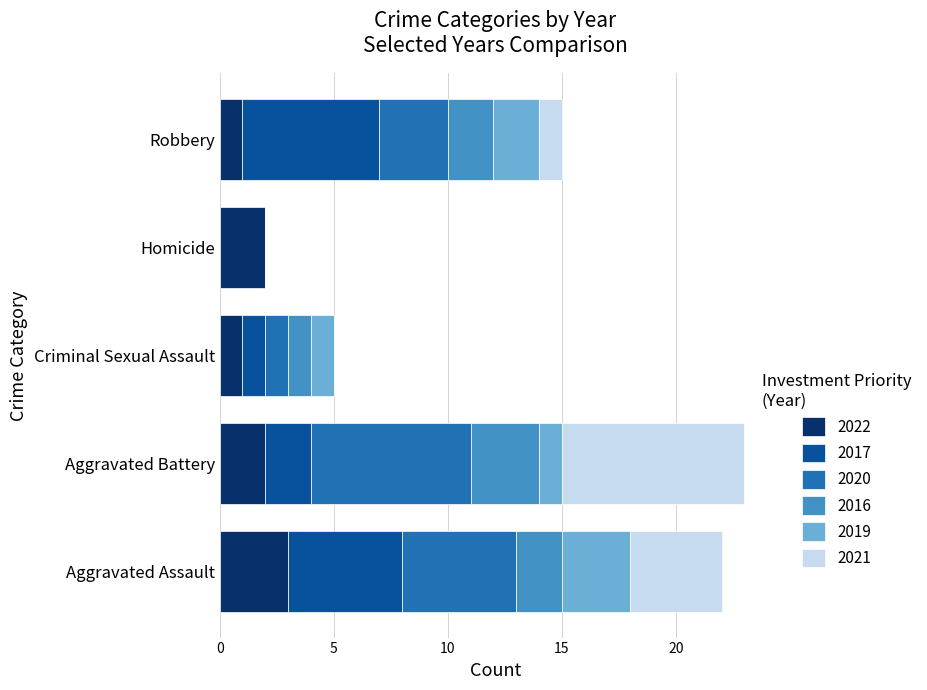

What is the sum of all 2022 values?

9